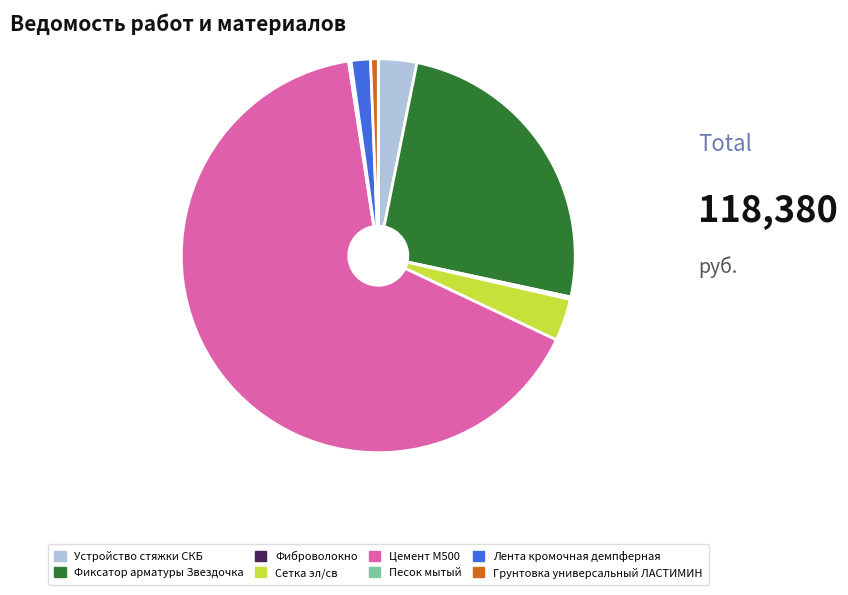

The Устройство стяжки СКБ slice represents 3% of the pie. True or false?

True